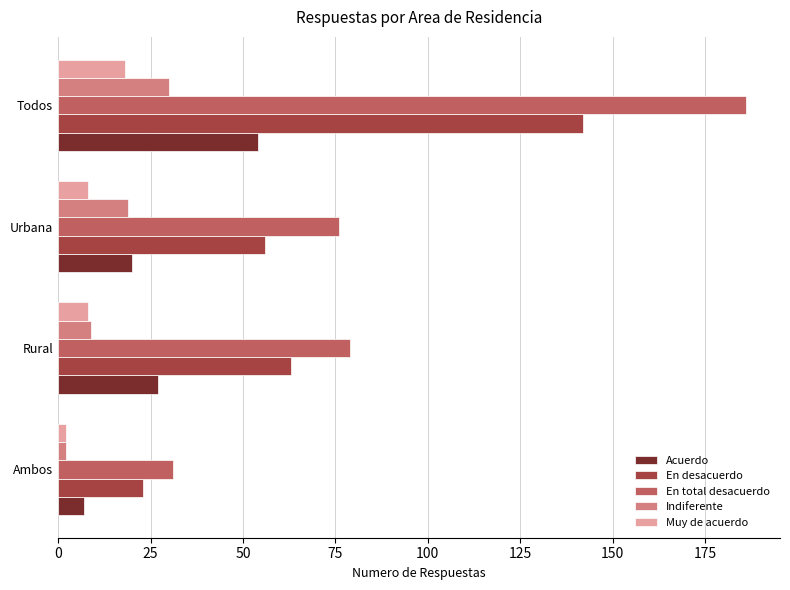

How many Muy de acuerdo values are between 8 and 18?

3